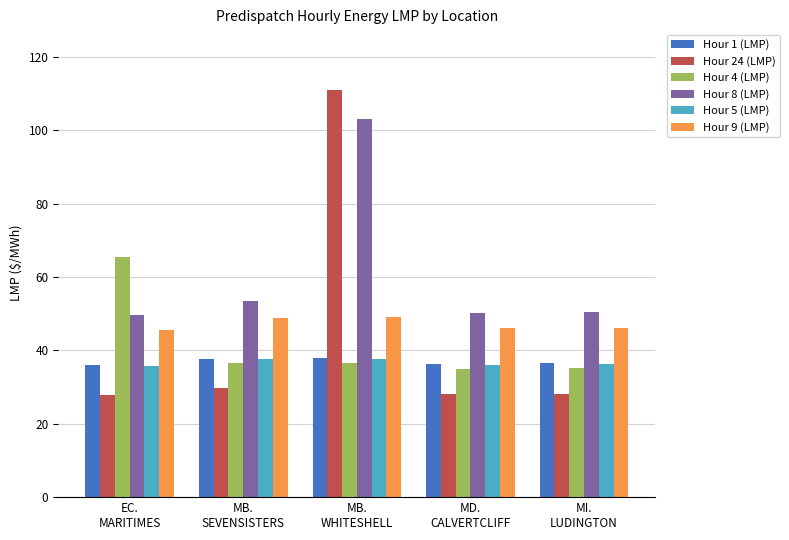

Which label corresponds to the largest value in the chart?

MB.
WHITESHELL